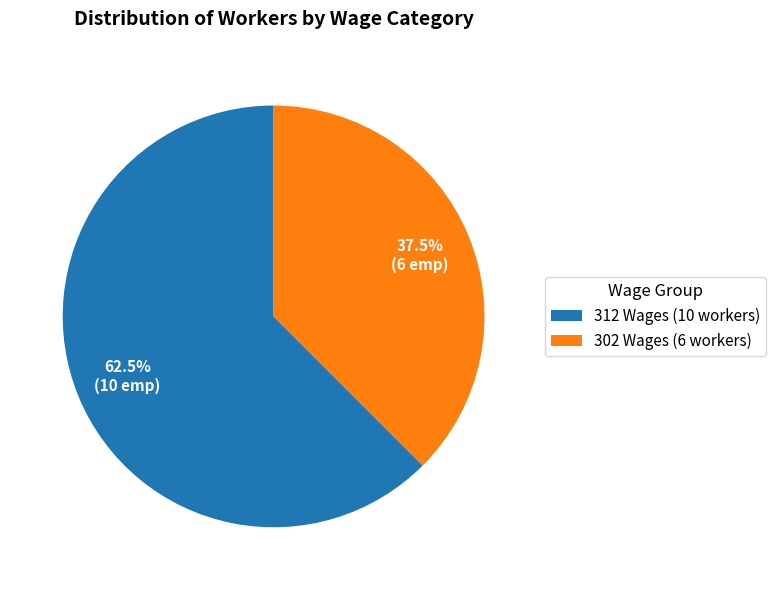

To the nearest percent, what is the average slice percentage?

50%